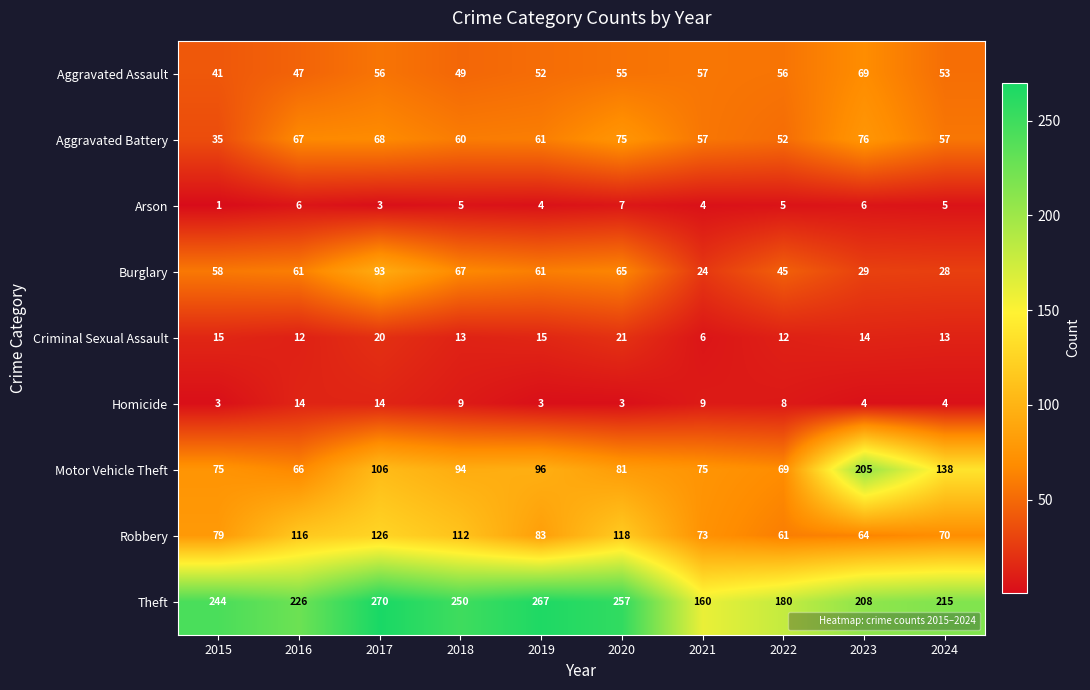

What is the minimum value for Motor Vehicle Theft?

66